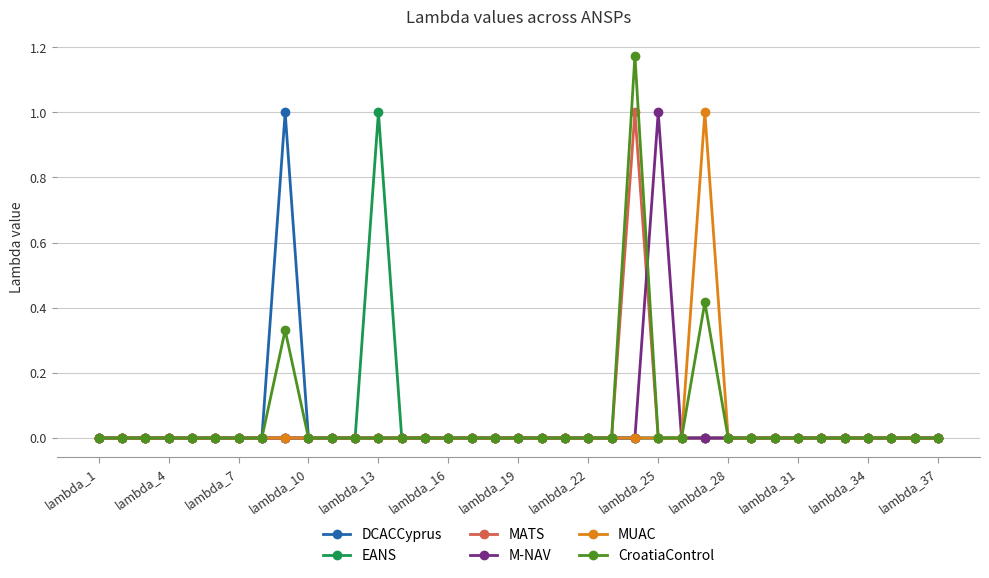

True or false: M-NAV has more than 0 points higher than both neighbors.

True